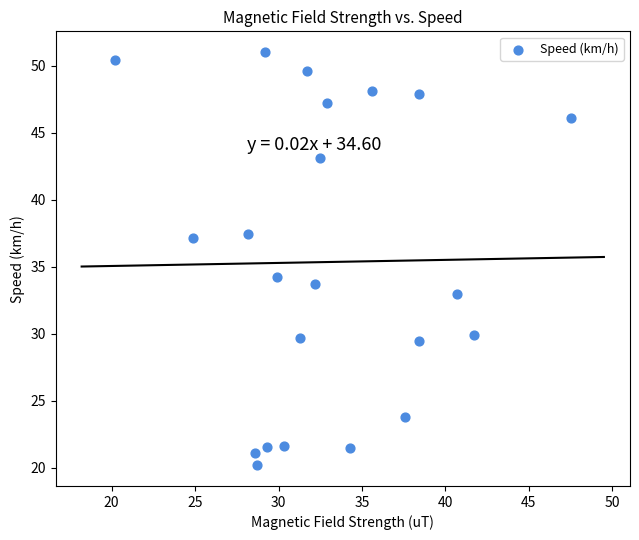

What is the range of X values (max minus min)?

27.3